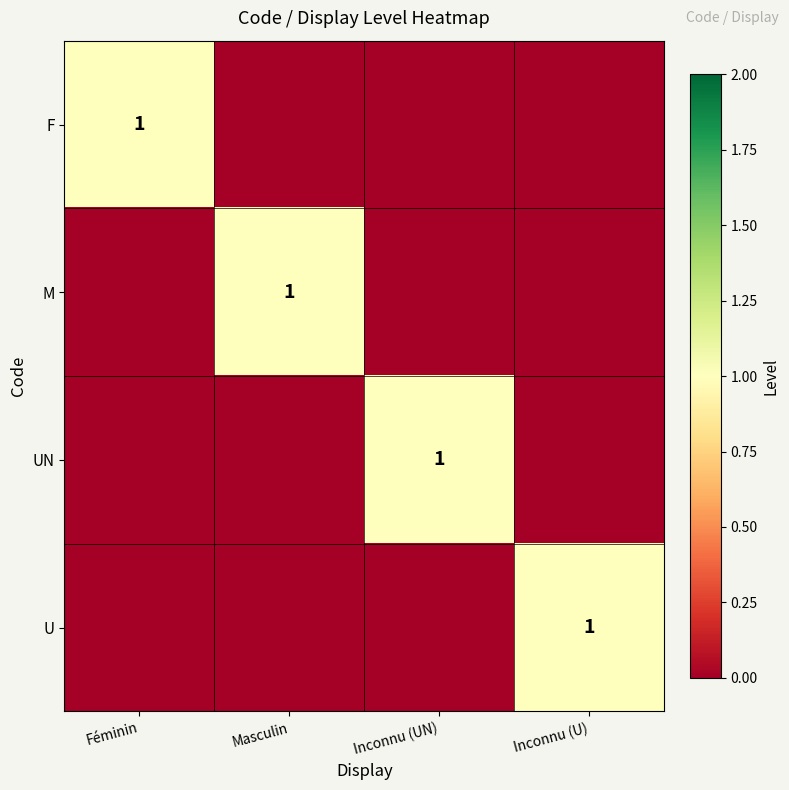

The M series shows 1 at Masculin. True or false?

True